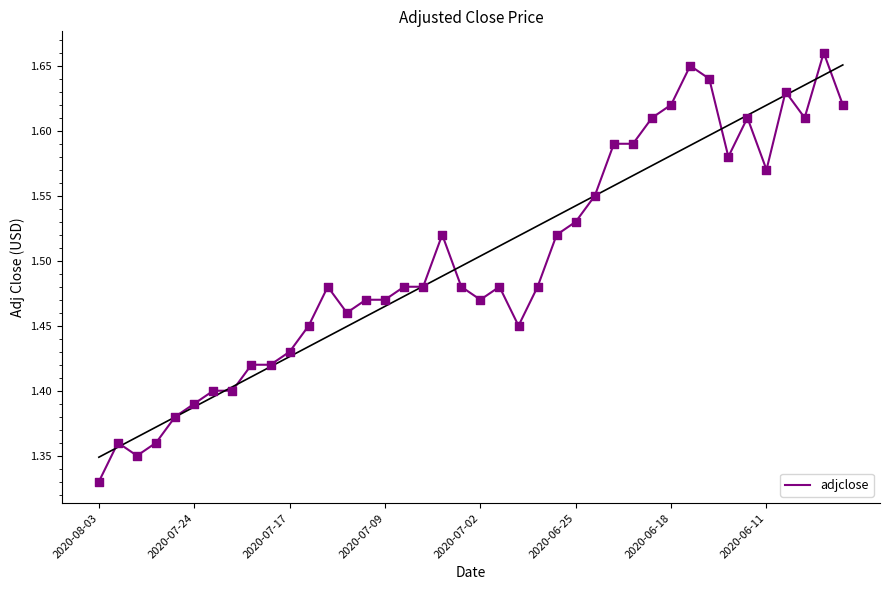

At which label does adjclose reach its minimum?

2020-08-03